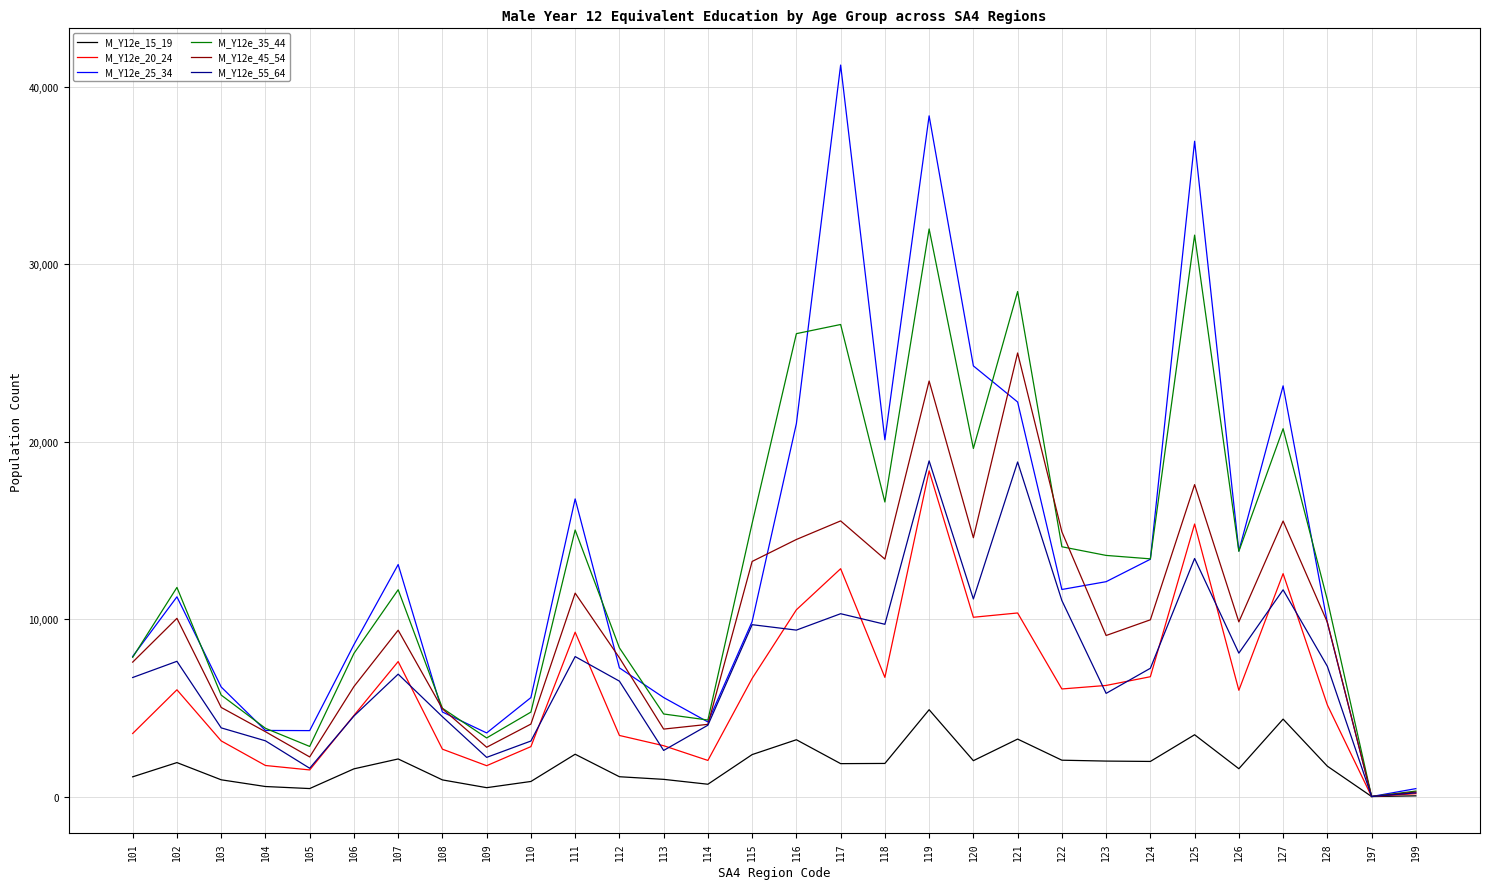

What is the greatest value displayed?

41237